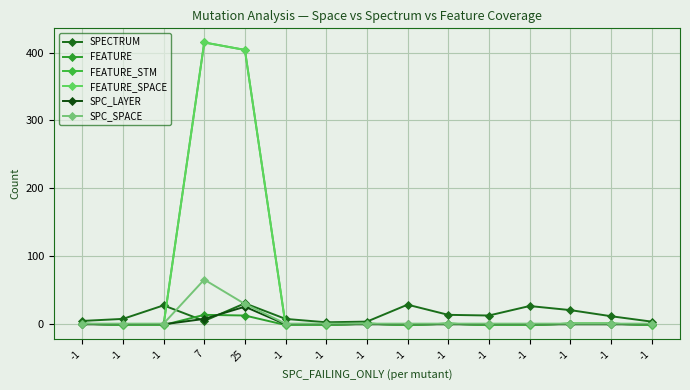

Does the chart display data point markers on the line(s)?

Yes